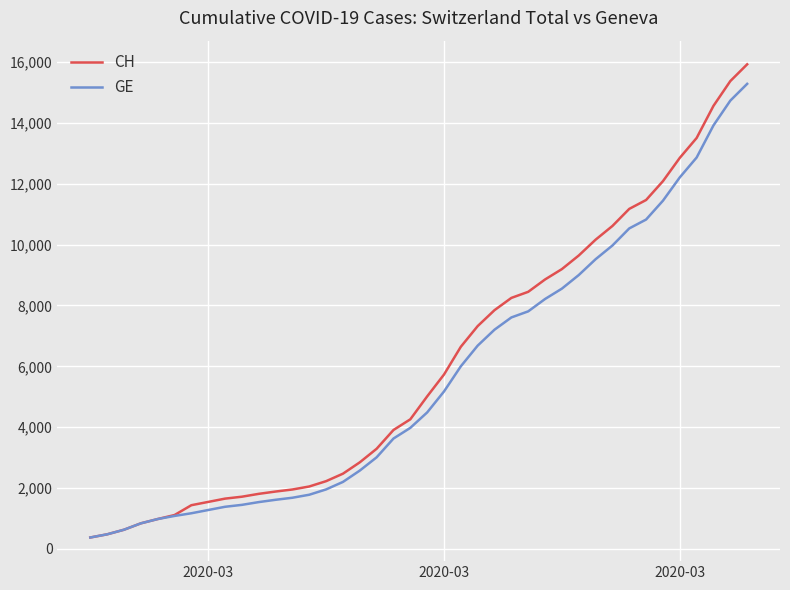

How many lines are shown in the chart?

2